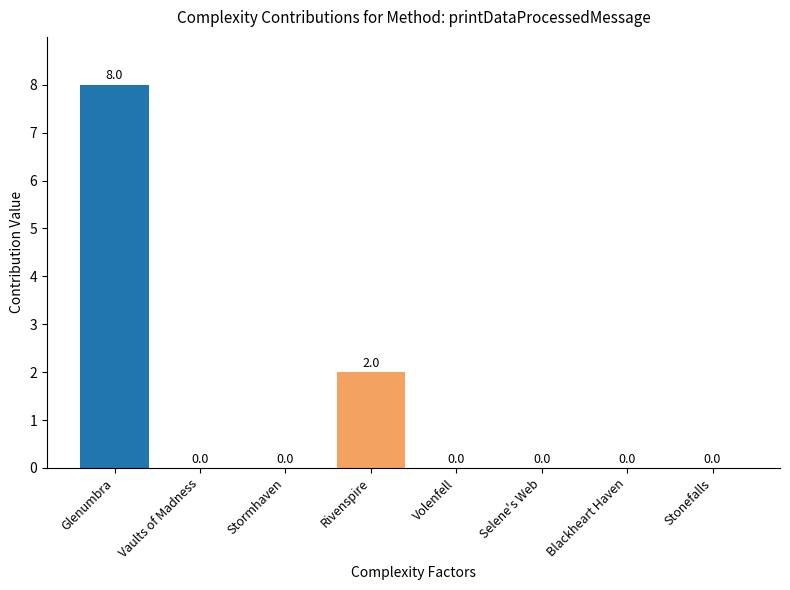

How many values are between 0 and 2?

7